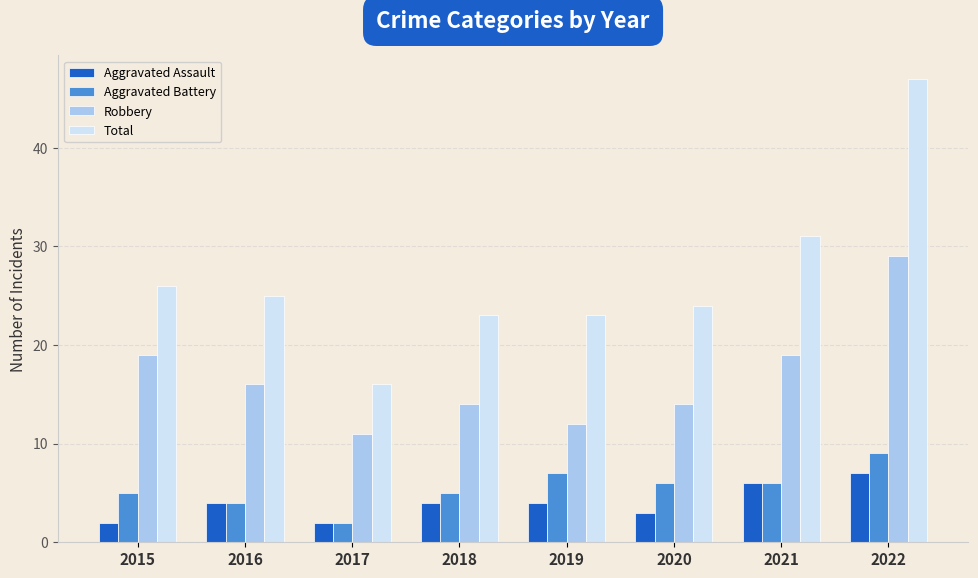

At which label does Total first exceed 25?

2015